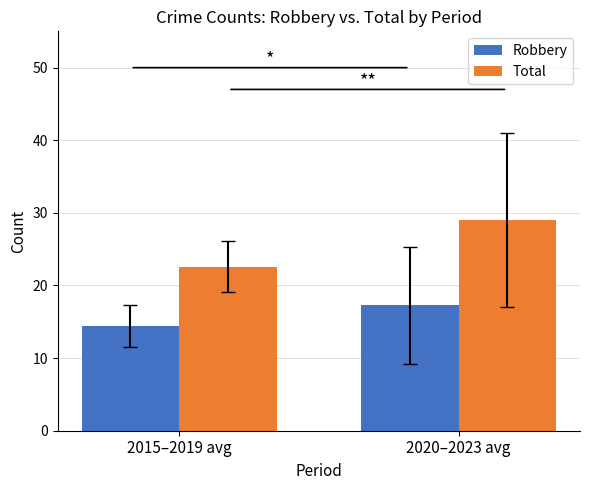

Count the number of categories in the chart.

2